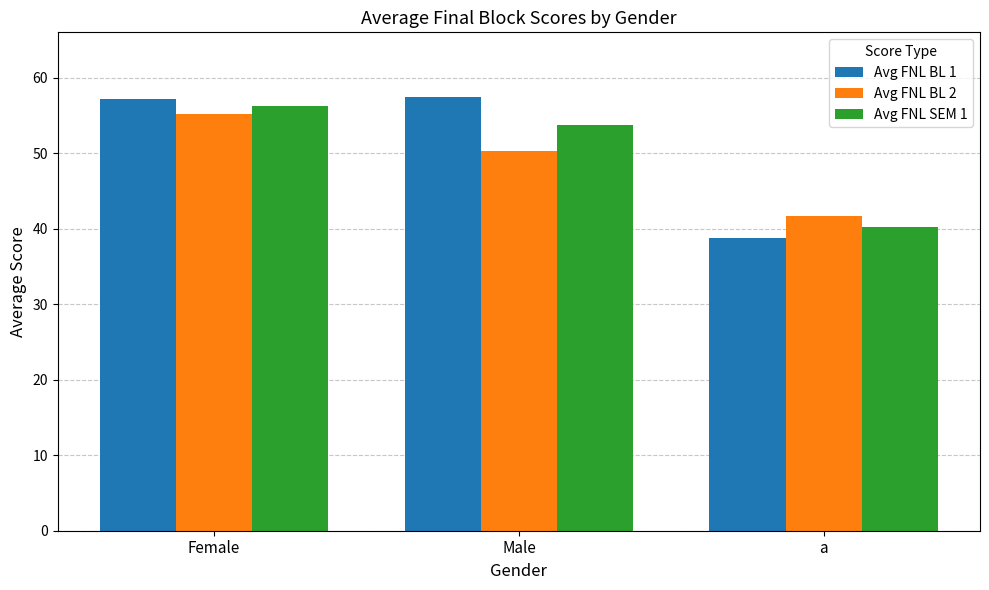

What is the minimum value for Avg FNL BL 1?

38.8